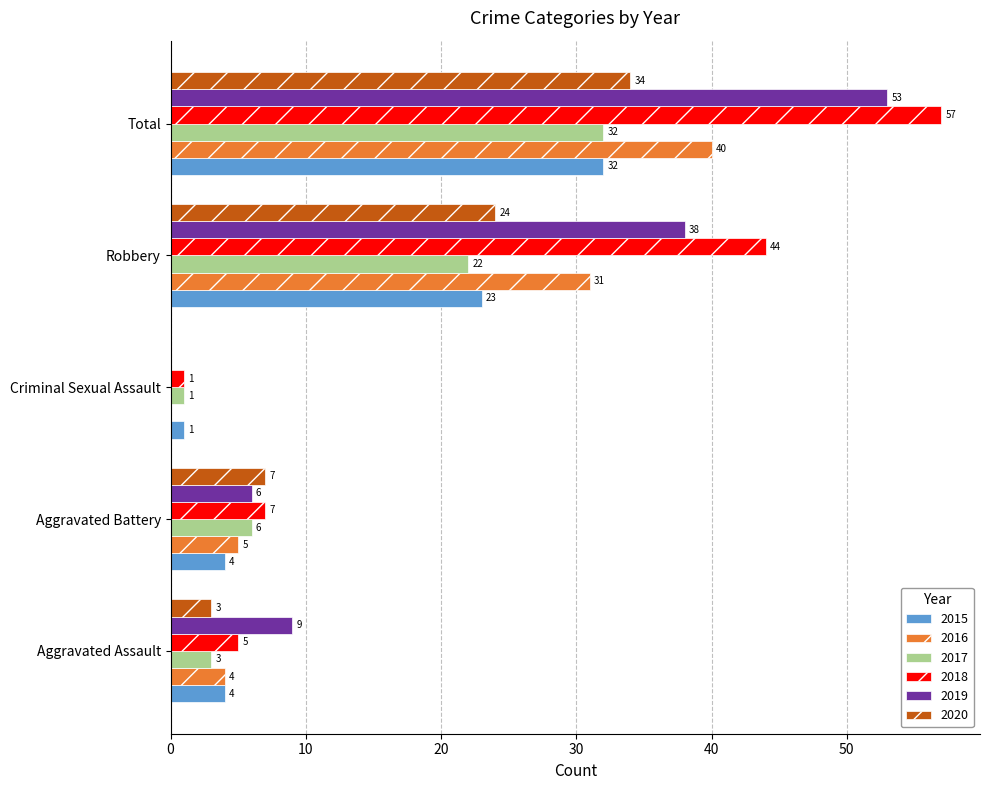

Which label corresponds to the largest value in the chart?

Total